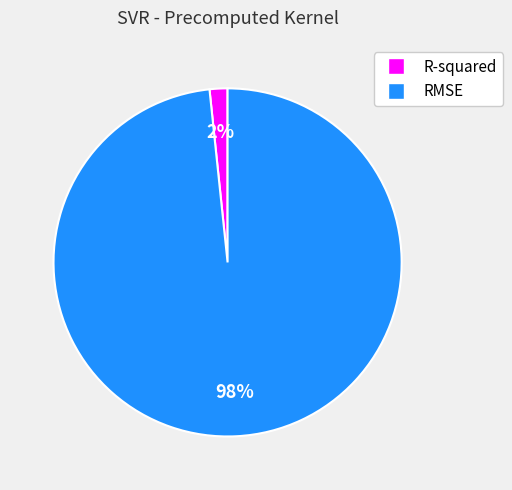

To the nearest percent, what percentage of the pie is R-squared?

2%